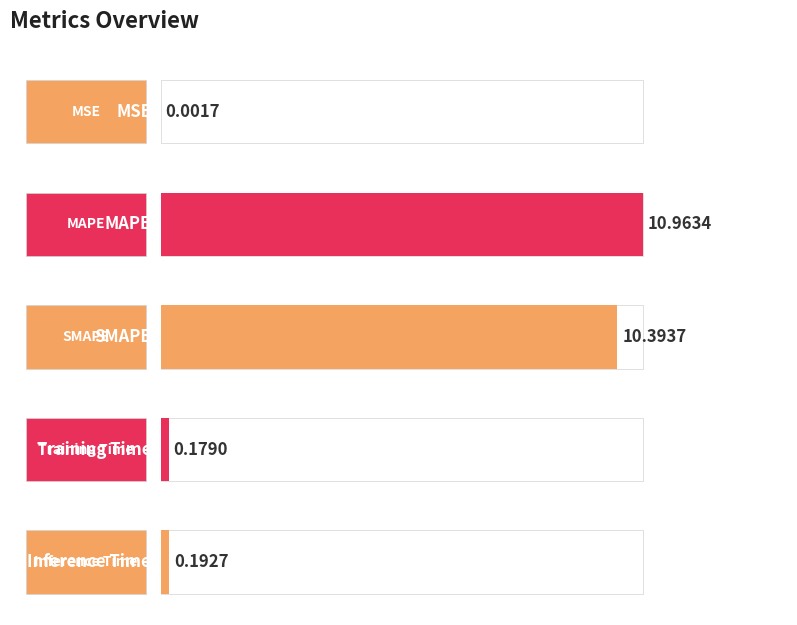

The value at Inference Time is 0.3. True or false?

False